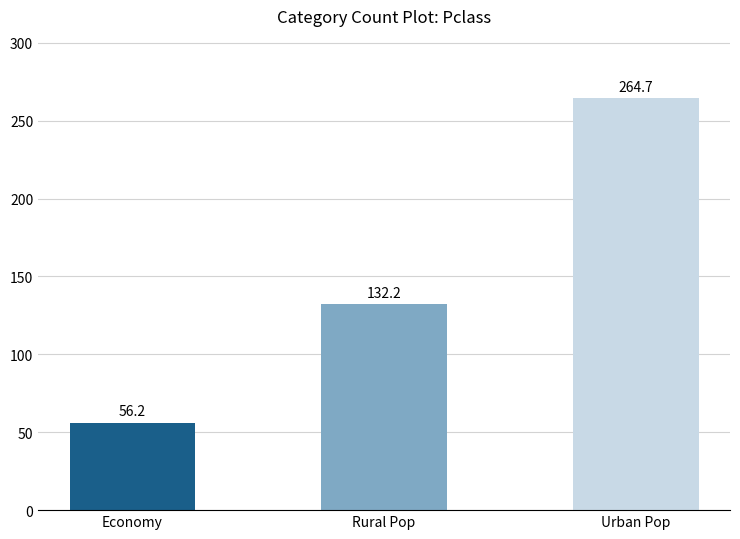

What is the maximum value shown in the chart?

264.7